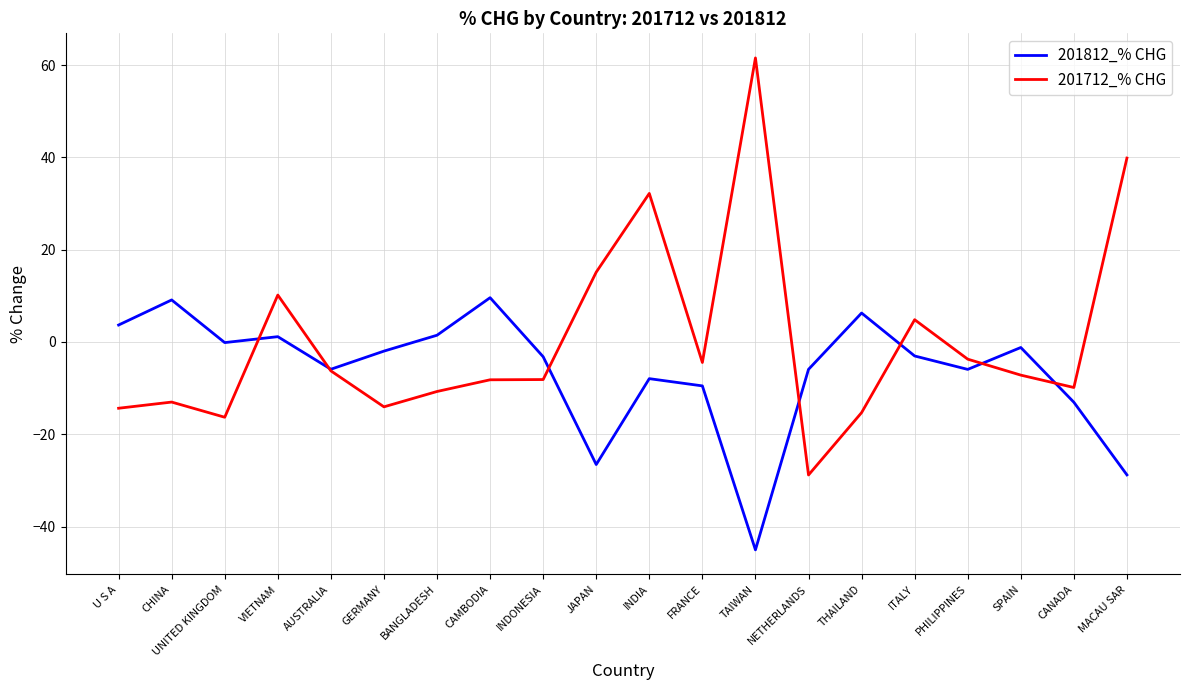

Count the number of categories in the chart.

20